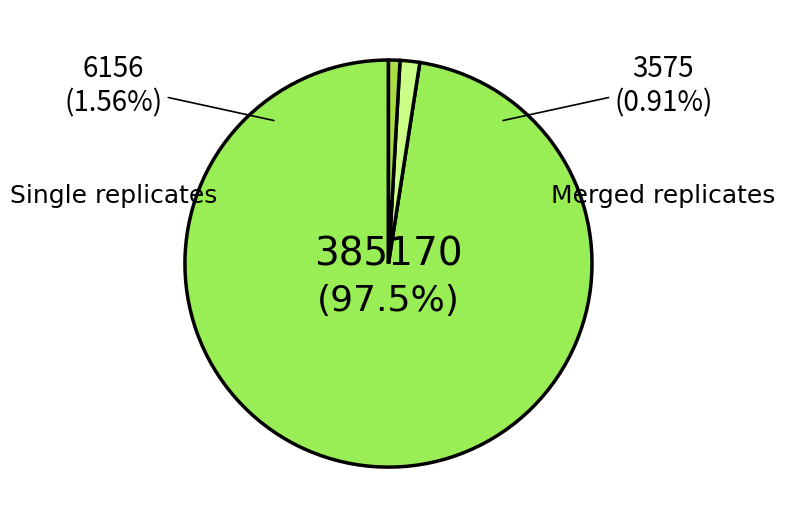

Is there a majority slice in this chart?

Yes